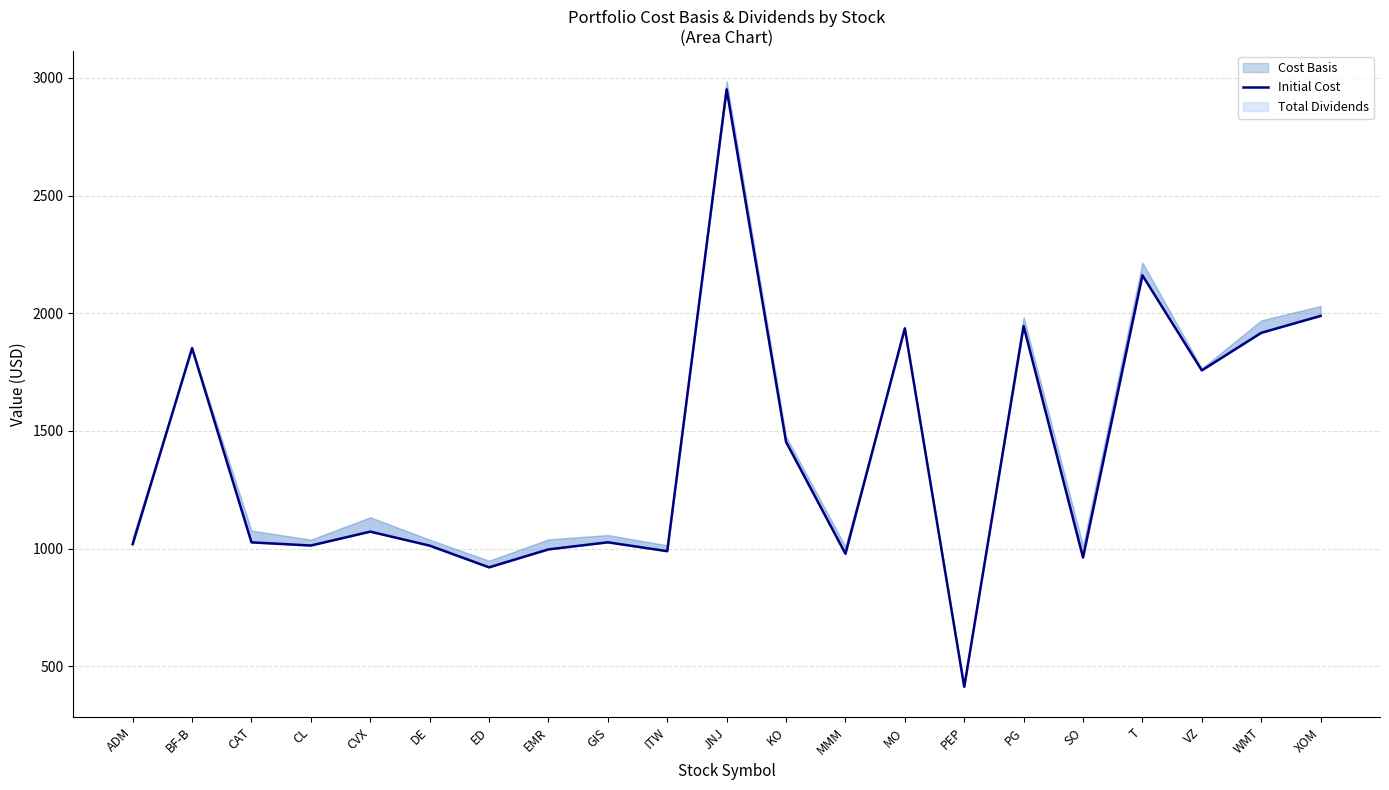

True or false: the data shows 1676.5 at GIS.

False